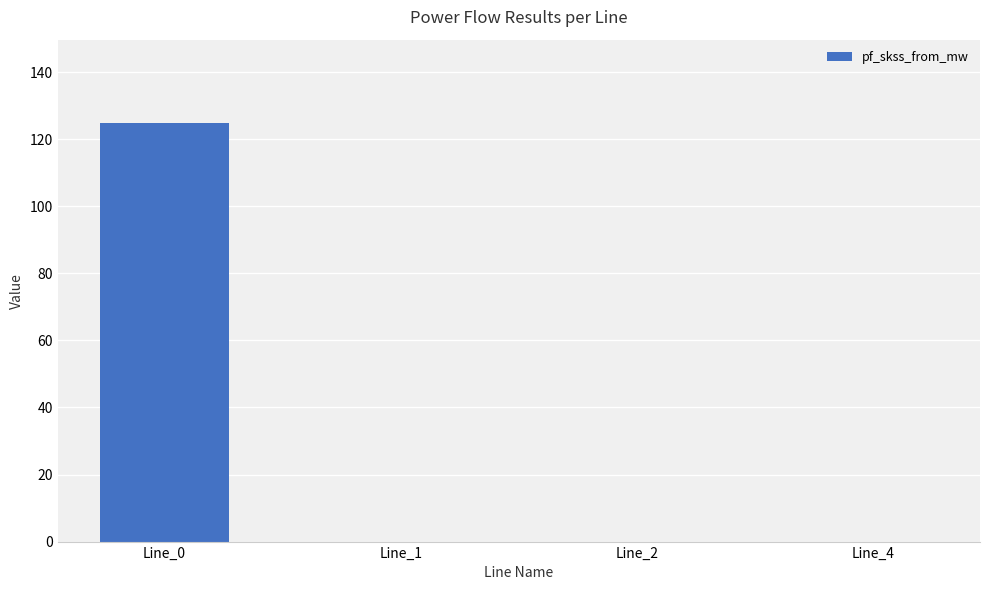

How many categories are shown in the chart?

4